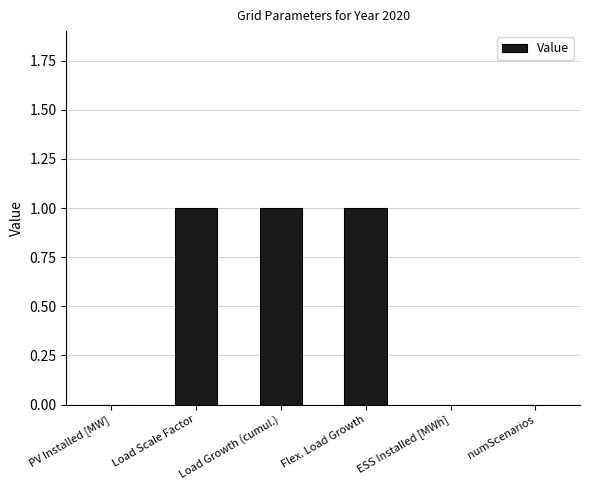

Is it true that the value at numScenarios is -1?

False